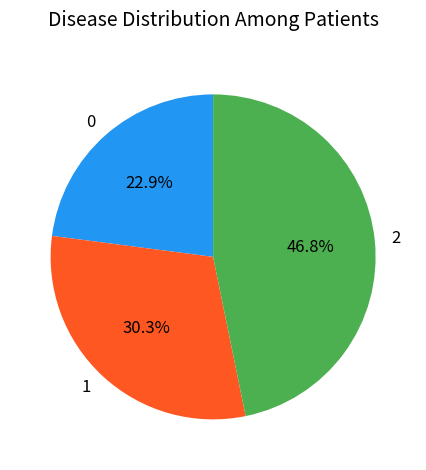

To the nearest percent, what percentage of the pie is 1?

30%